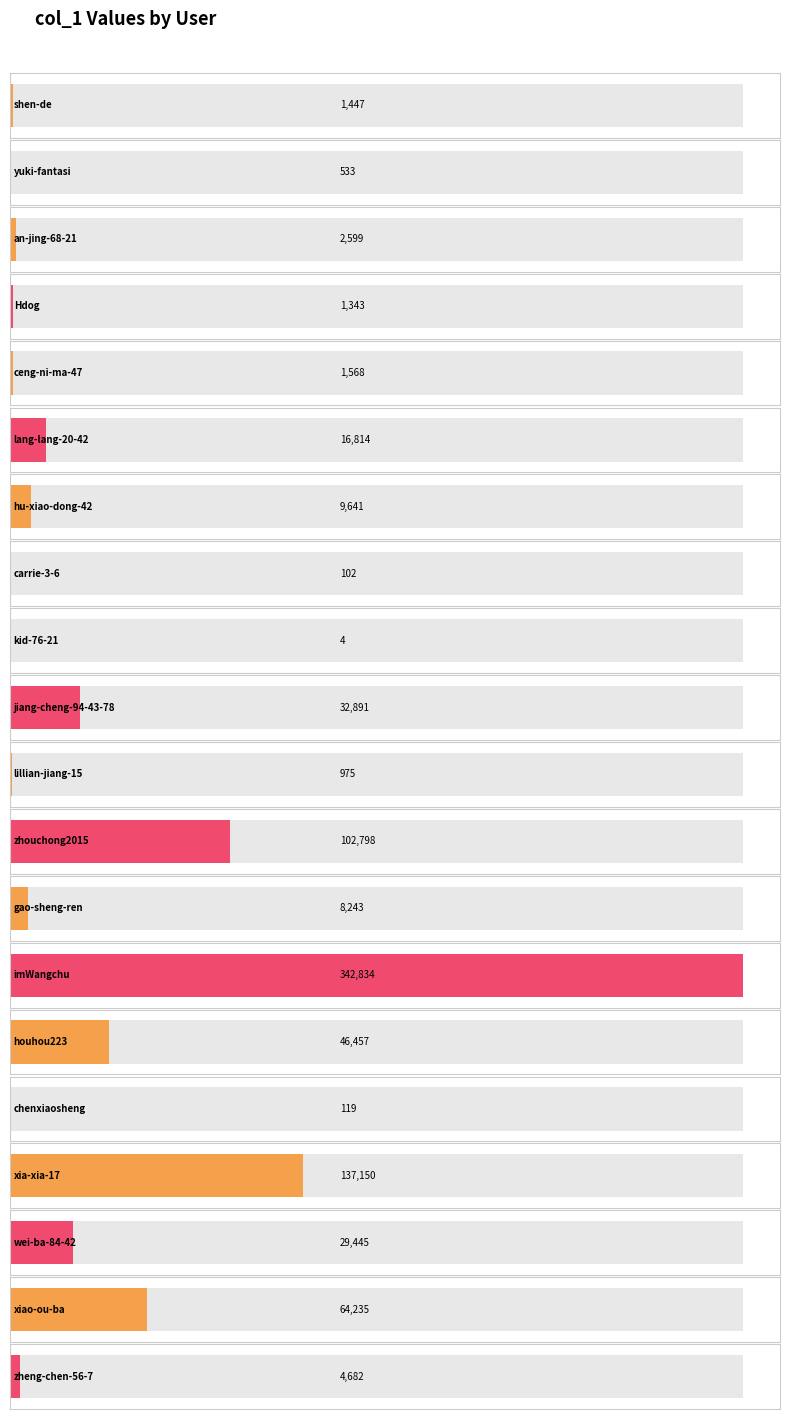

True or false: the data shows 9641 at hu-xiao-dong-42.

True